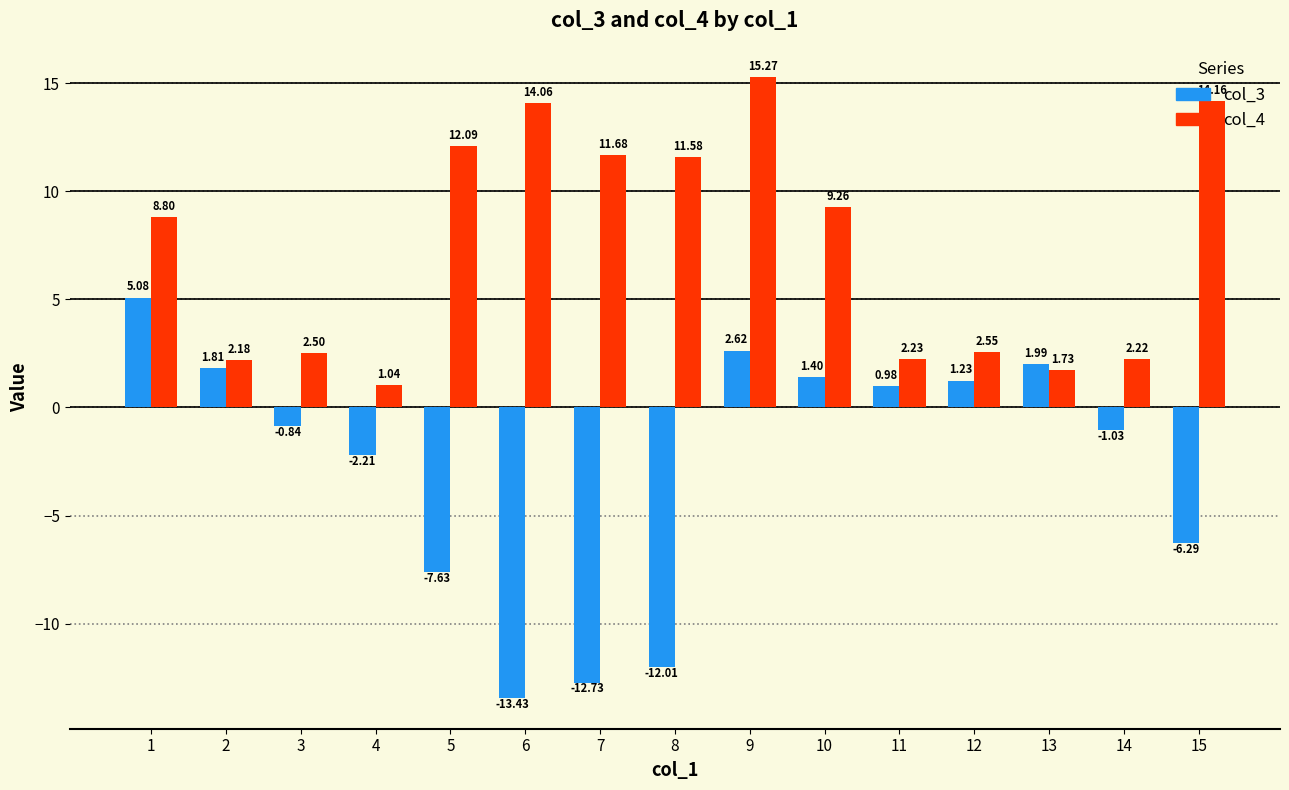

Between 9 and 11, which series saw the biggest shift?

col_4